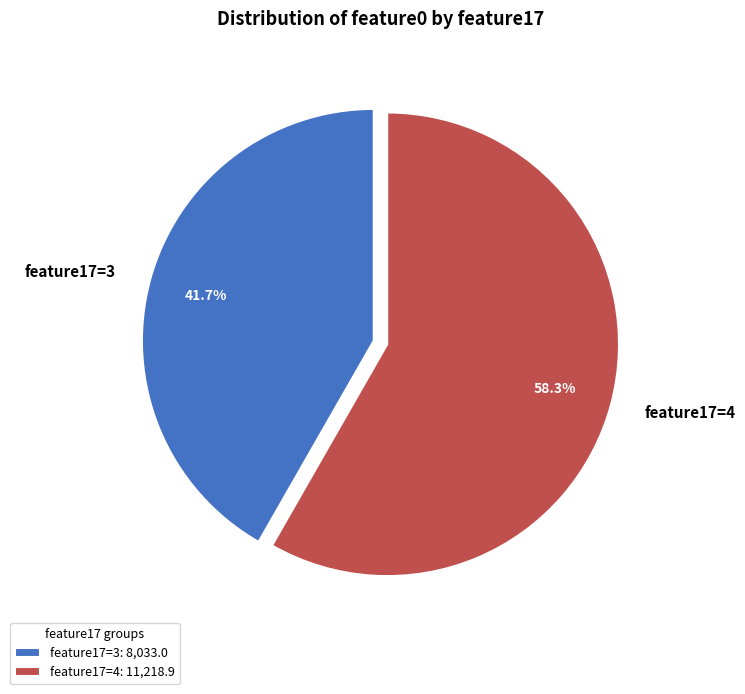

What percentage is NOT represented by feature17=4?

41.7%